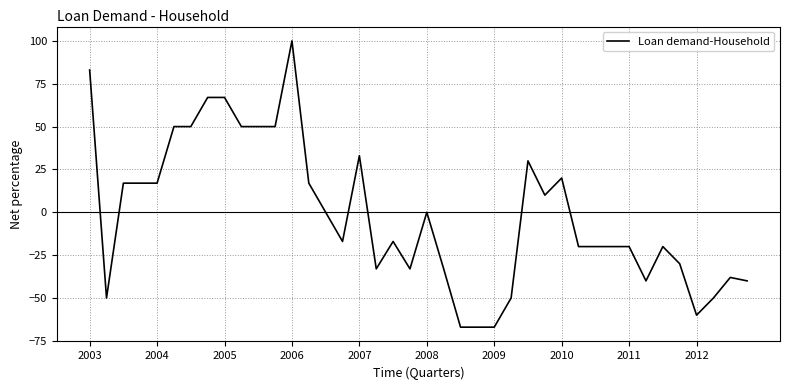

What is the difference between the maximum and minimum values?

167